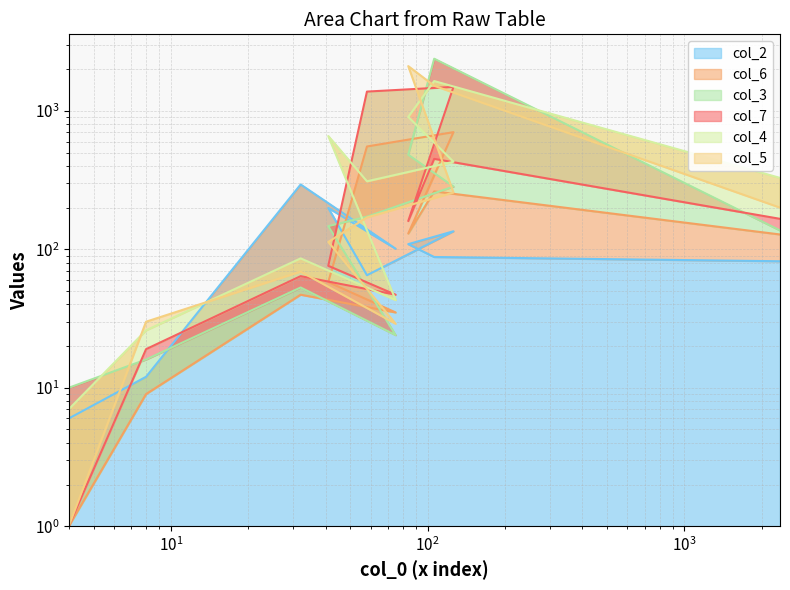

Which has a higher value, 75 or 84?

84